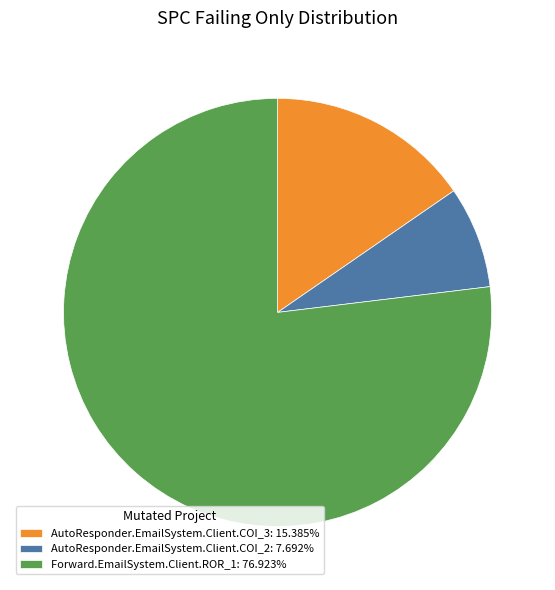

Do AutoResponder.EmailSystem.Client.COI_3: 15.385% and AutoResponder.EmailSystem.Client.COI_2: 7.692% together represent more than half of the pie?

No